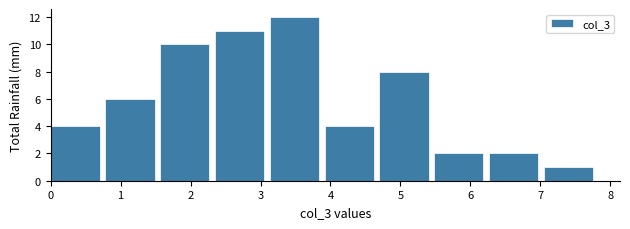

How tall is the bar that spans 0.0 to 0.8 on the x-axis? Neither the bar edges nor the heights are printed on the chart, so give them approximately, as read against the axes.

4